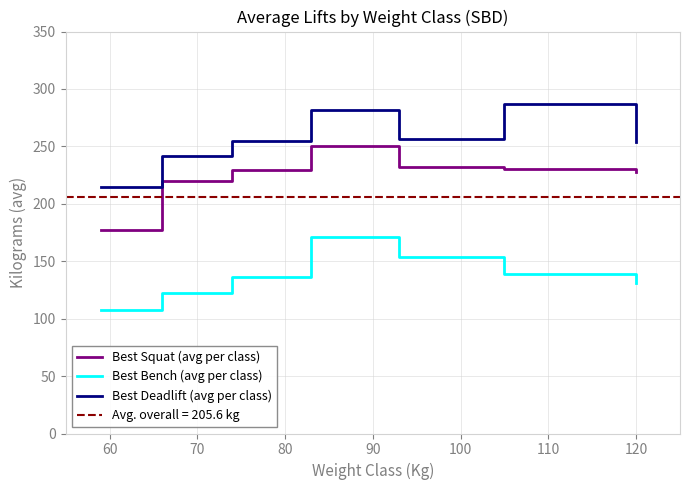

What is the maximum value shown in the chart?

286.7